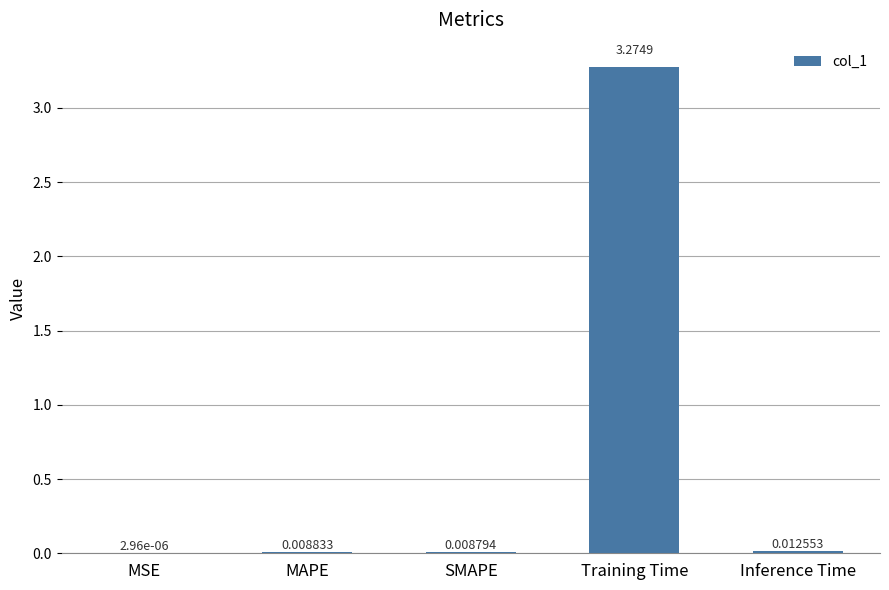

At which category does the chart reach its peak across all series?

Training Time